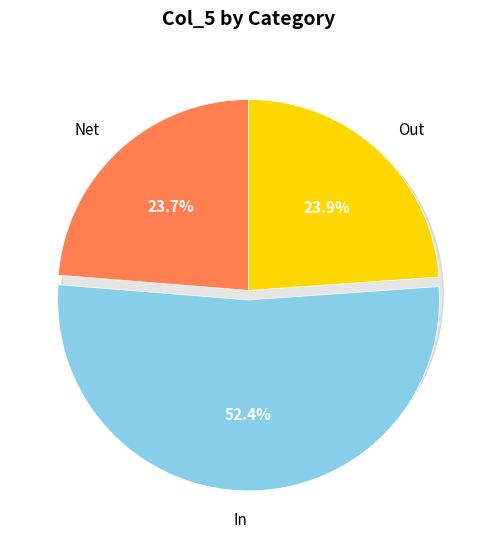

Count the number of slices in the pie.

3